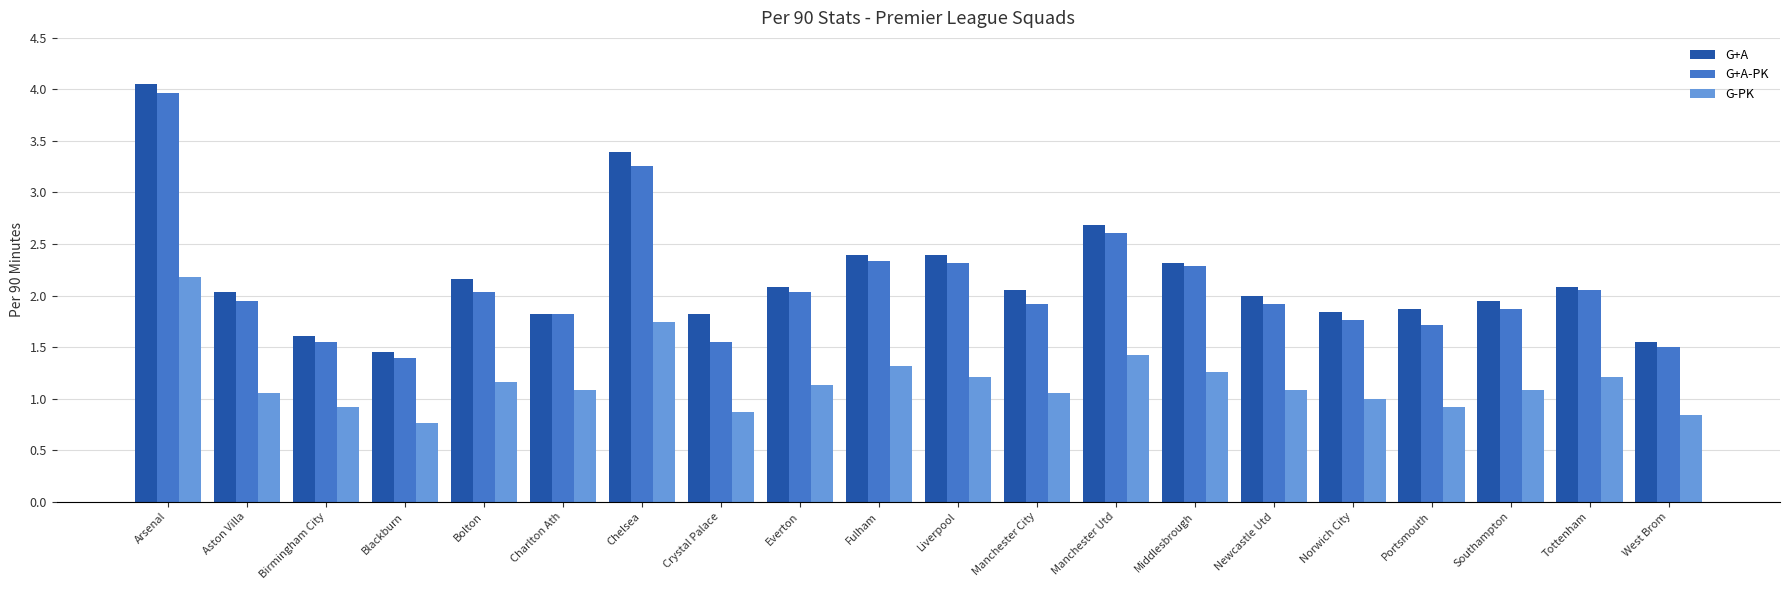

At which label does G+A reach its peak?

Arsenal